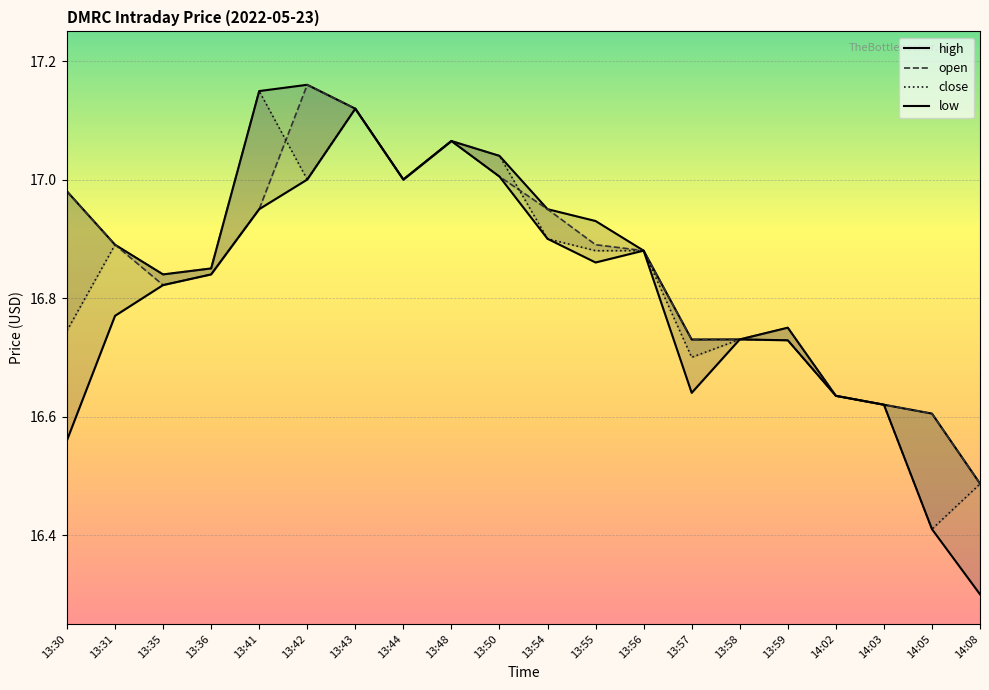

In open, how many points are lower than both neighbors (excluding endpoints)?

3